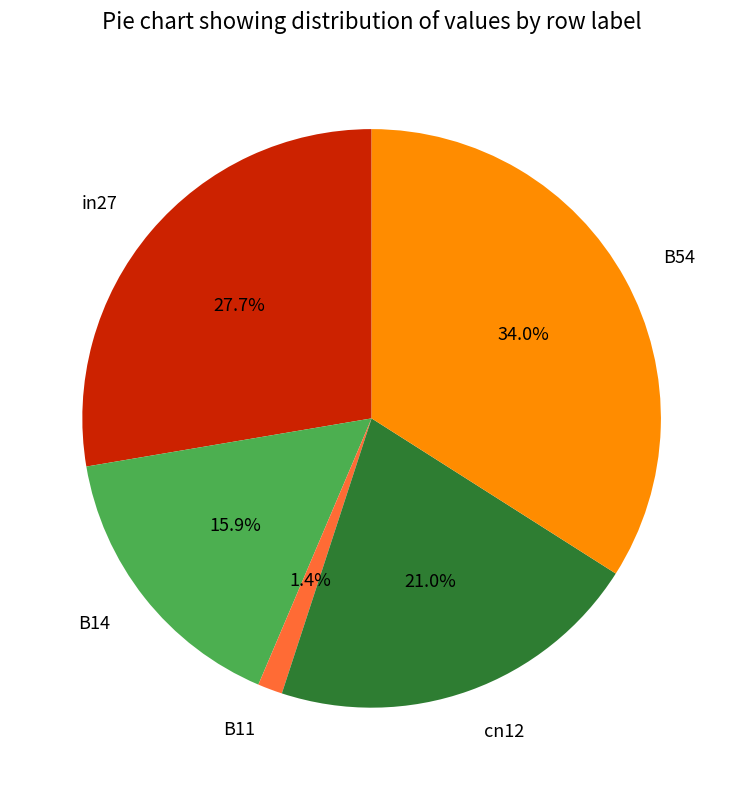

Between B14 and cn12, which is larger?

cn12